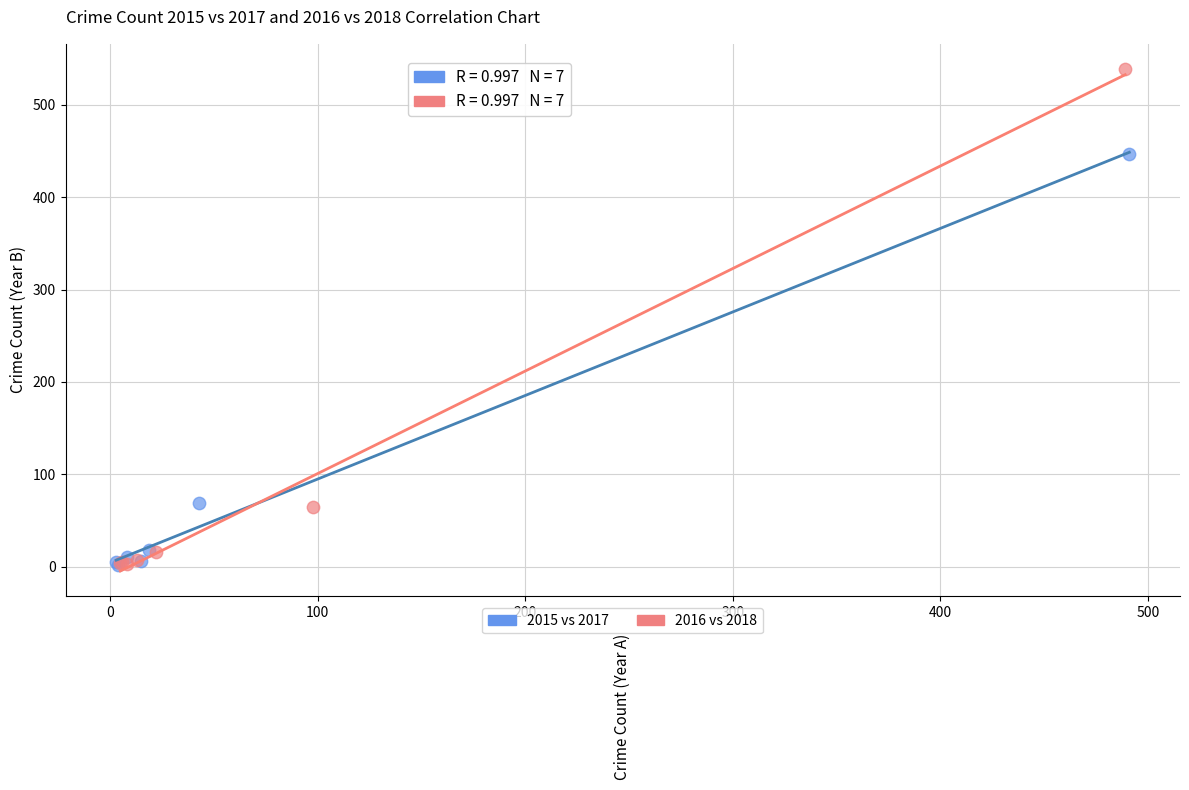

Which series has the largest Y range (max minus min)?

2016 vs 2018